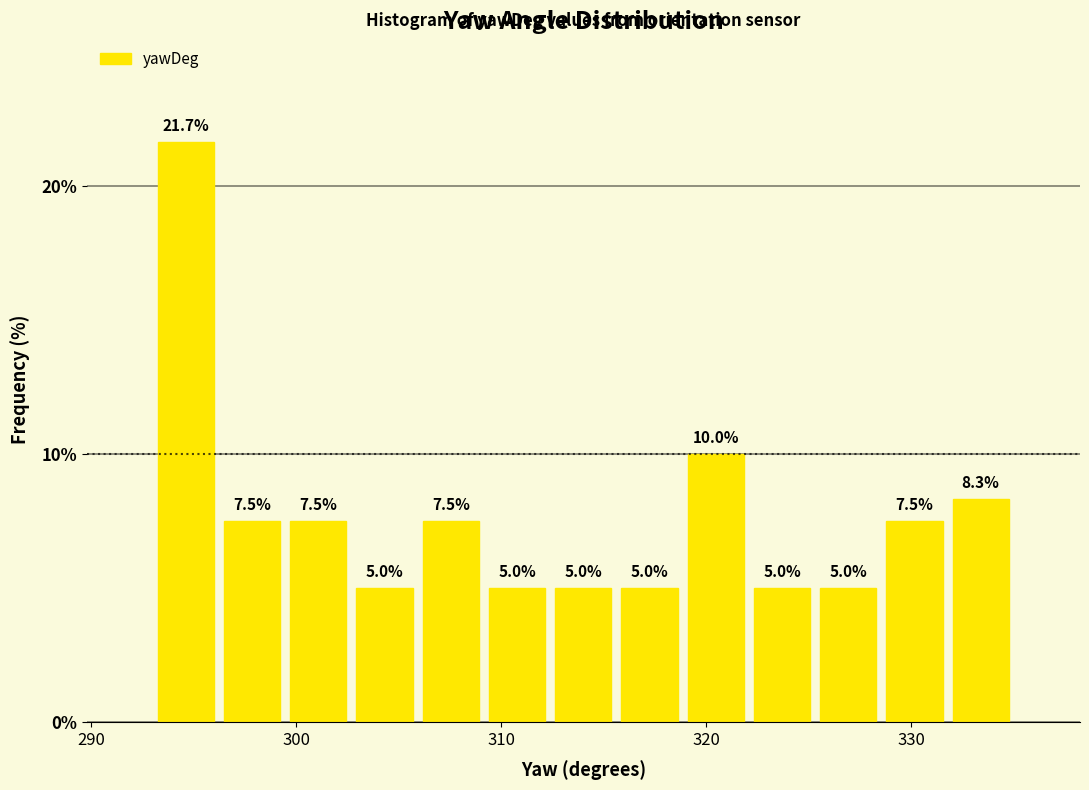

Read against the x-axis, roughly where is the centre of the tallest bar?

295